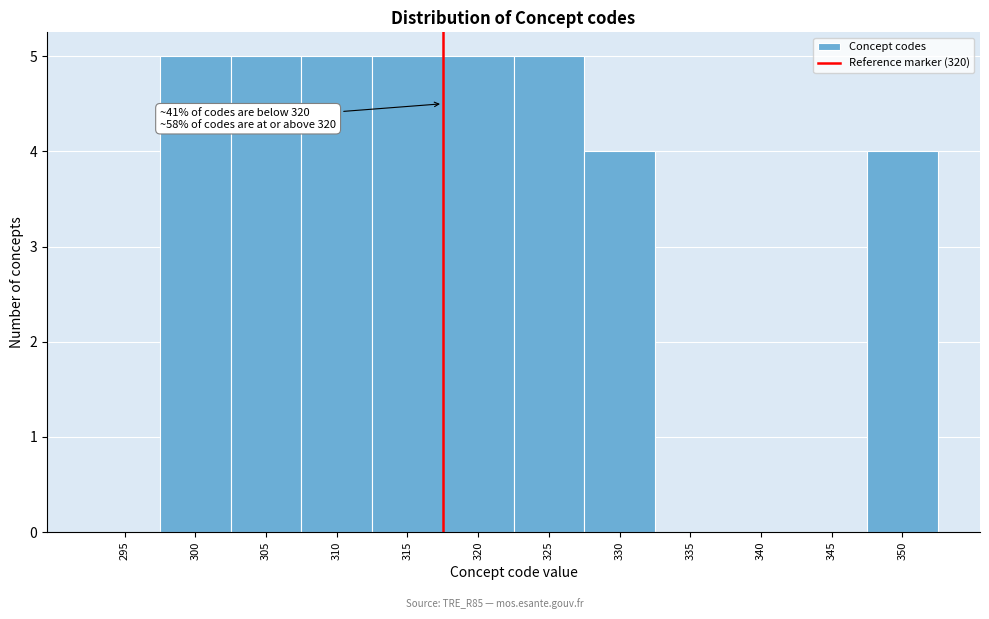

Reading left to right, what are all the values shown in this chart?

295=0	300=5	305=5	310=5	315=5	320=5	325=5	330=4	335=0	340=0	345=0	350=4